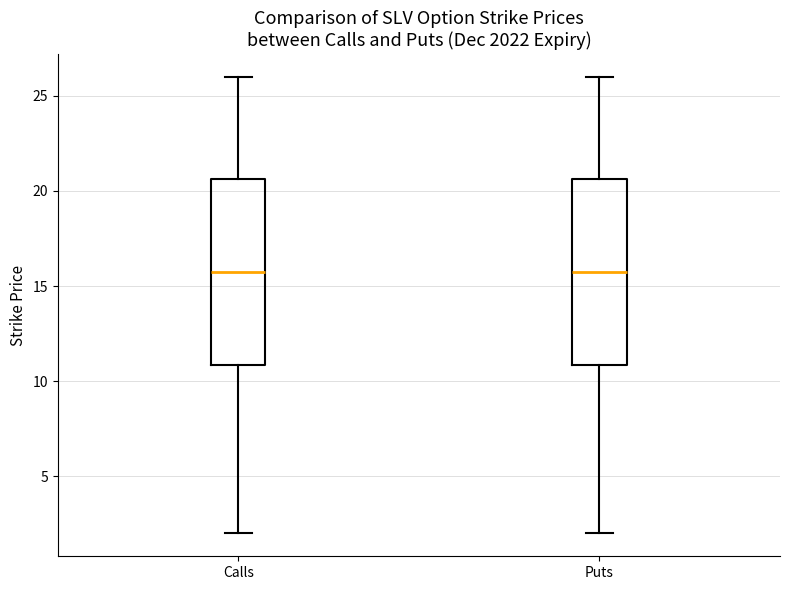

Where is the lower edge of the box for Puts on the y-axis? The values are not printed on the chart, so give them approximately, as read against the axis.

11.0